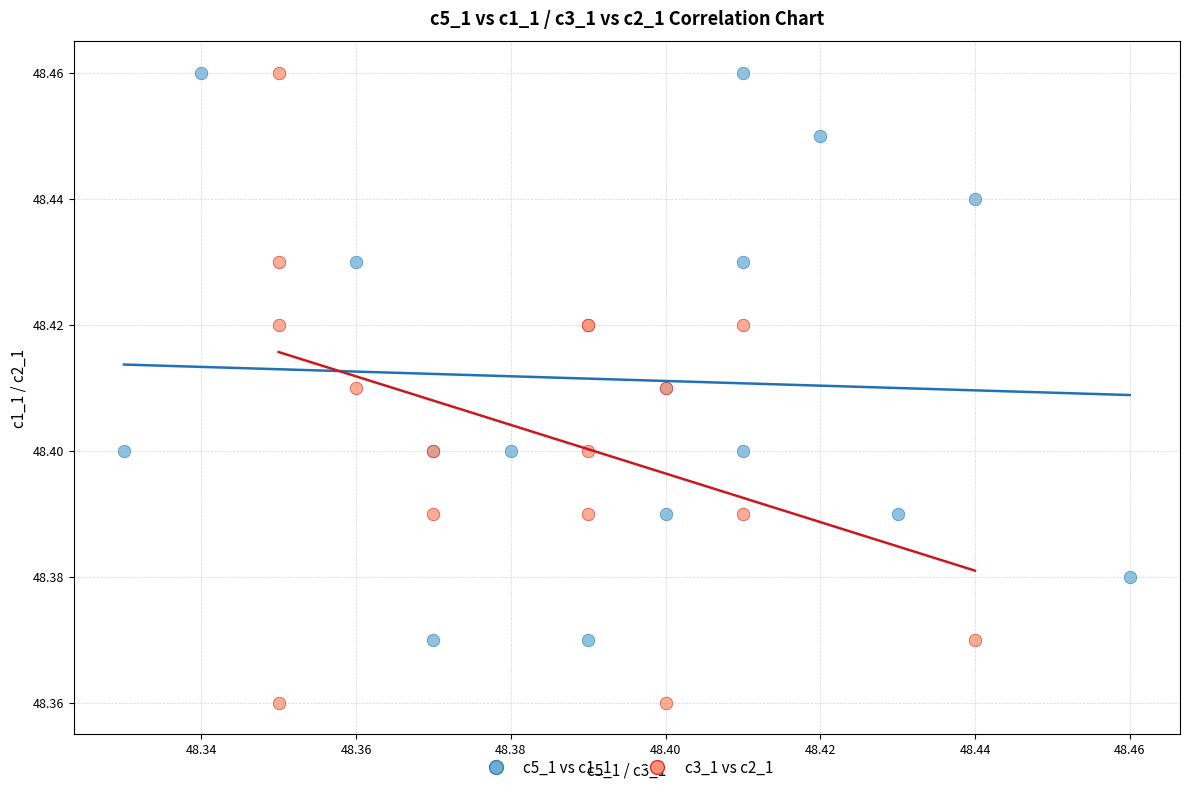

Which series has the widest spread of Y values?

c3_1 vs c2_1